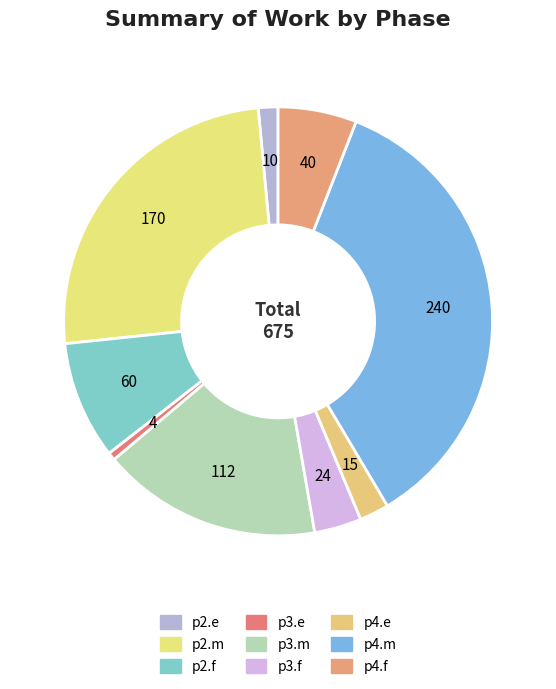

To the nearest percent, what is the difference between the p4.m and p3.e slice percentages?

35%